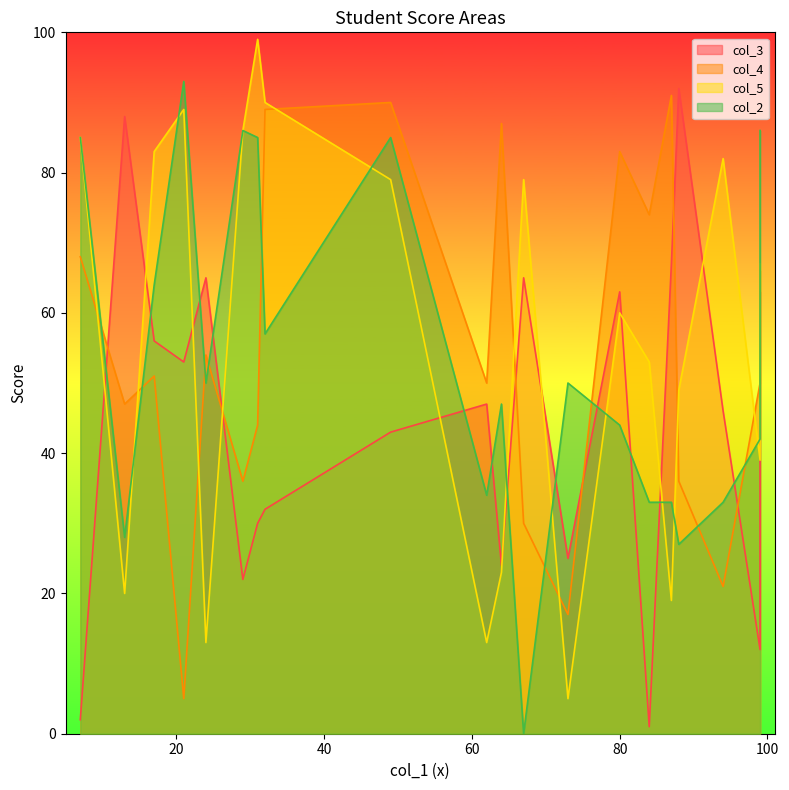

Reading left to right, what are all the values shown in this chart?

col_3: student1=47	student2=32	student3=30	student4=92	student5=1	student6=46	student7=25	student8=24	student9=65	student10=65	student11=12	student12=56	student13=22	student14=2	student15=63	student16=63	student17=53	student18=88	student19=67	student20=43
col_4: student1=50	student2=89	student3=44	student4=36	student5=74	student6=21	student7=17	student8=87	student9=30	student10=54	student11=50	student12=51	student13=36	student14=68	student15=66	student16=83	student17=5	student18=47	student19=91	student20=90
col_5: student1=13	student2=90	student3=99	student4=49	student5=53	student6=82	student7=5	student8=23	student9=79	student10=13	student11=39	student12=83	student13=86	student14=85	student15=67	student16=60	student17=89	student18=20	student19=19	student20=79
col_2: student1=34	student2=57	student3=85	student4=27	student5=33	student6=33	student7=50	student8=47	student9=0	student10=50	student11=42	student12=64	student13=86	student14=85	student15=86	student16=44	student17=93	student18=28	student19=33	student20=85